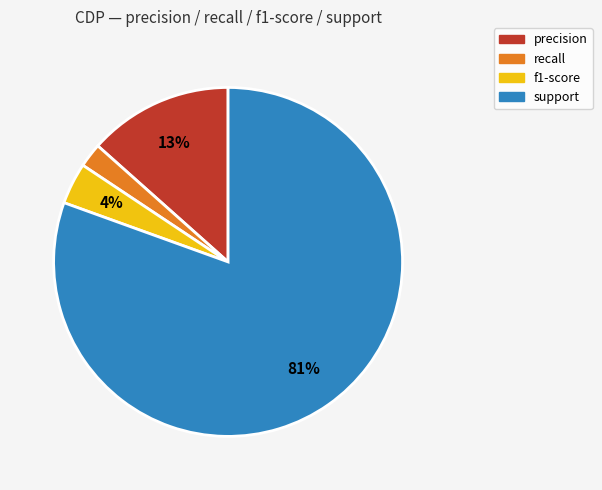

How many segments does this pie chart have?

4